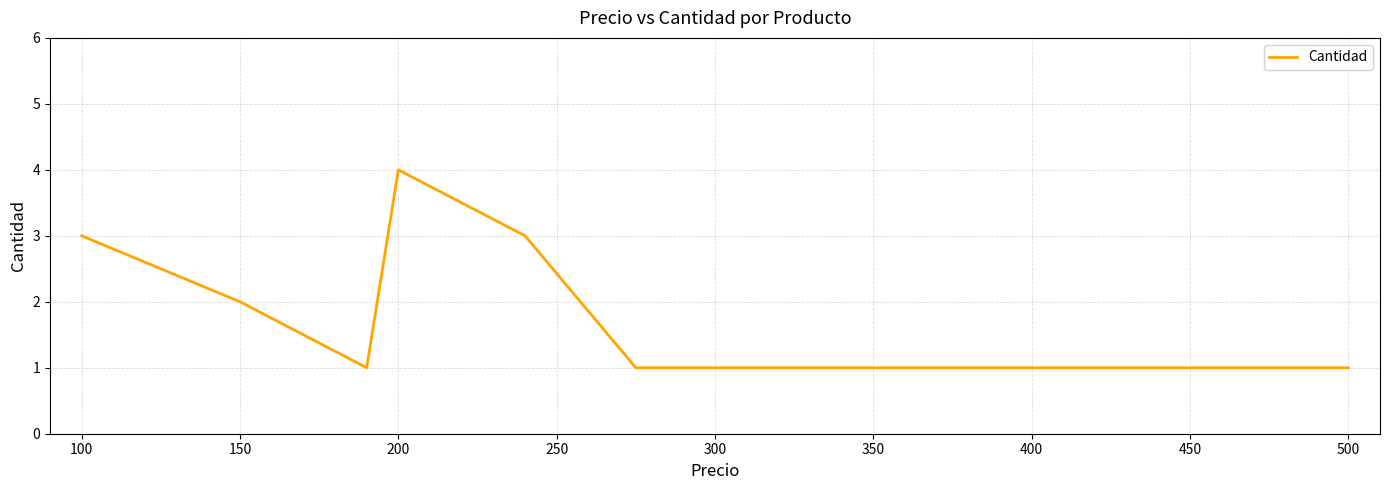

Reading left to right, list all the values displayed in this chart.

3	2	1	4	3	1	1